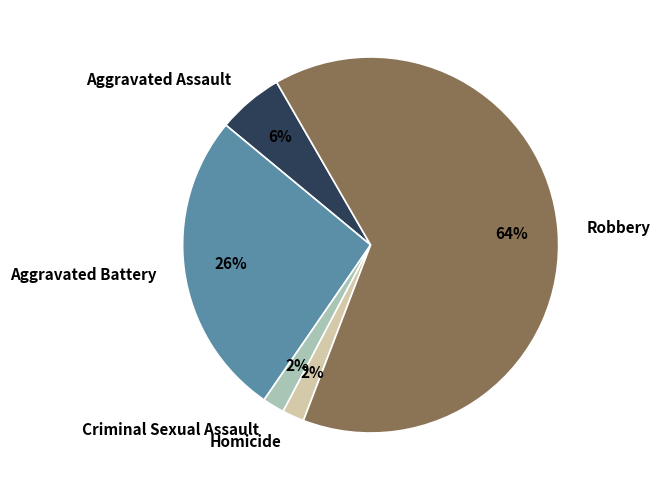

To the nearest percent, what is the average slice percentage?

20%